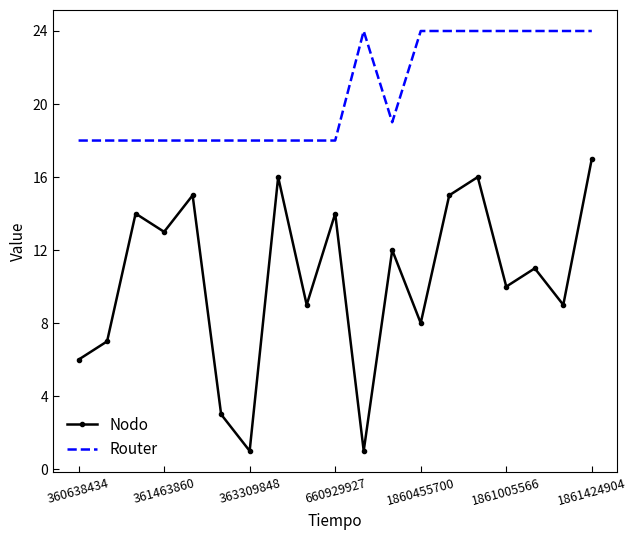

Rank the series by their maximum value, from highest to lowest.

Router, Nodo